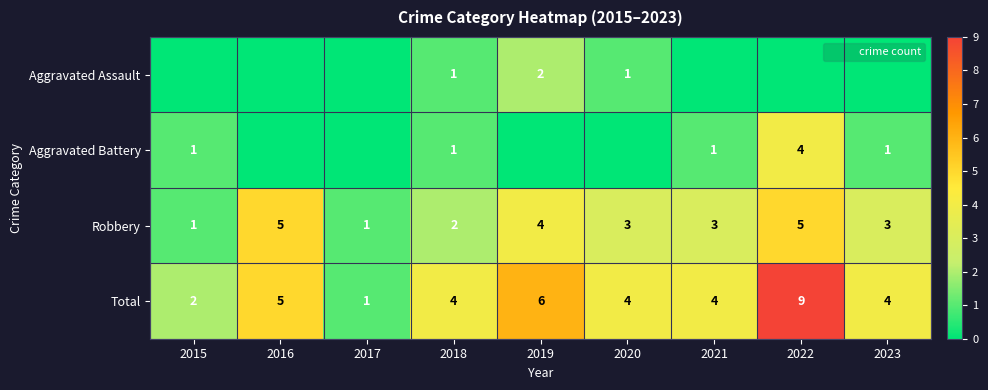

The Aggravated Assault series shows 1 at 2018. True or false?

True